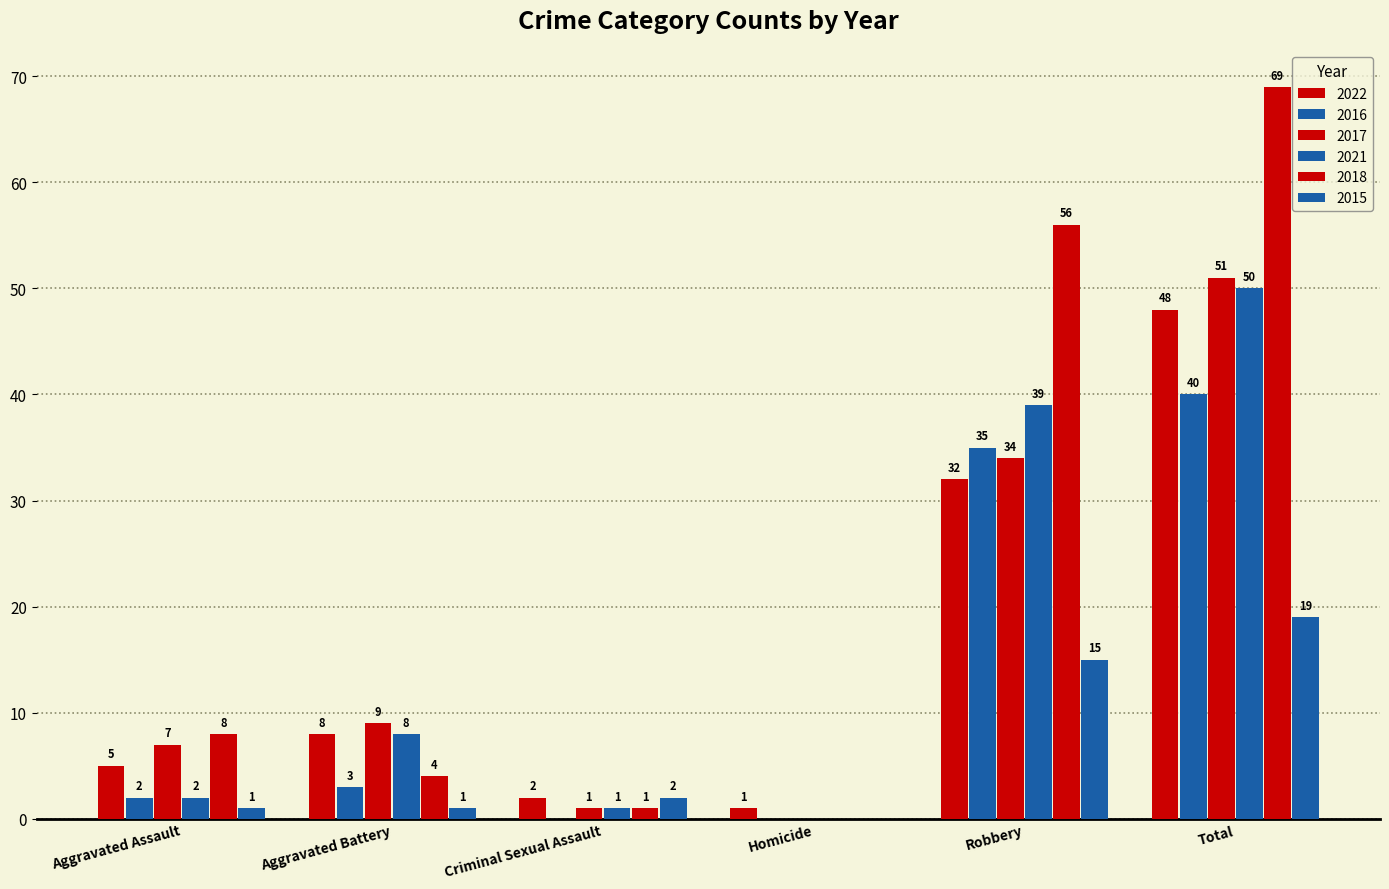

How many groups of bars are there?

6